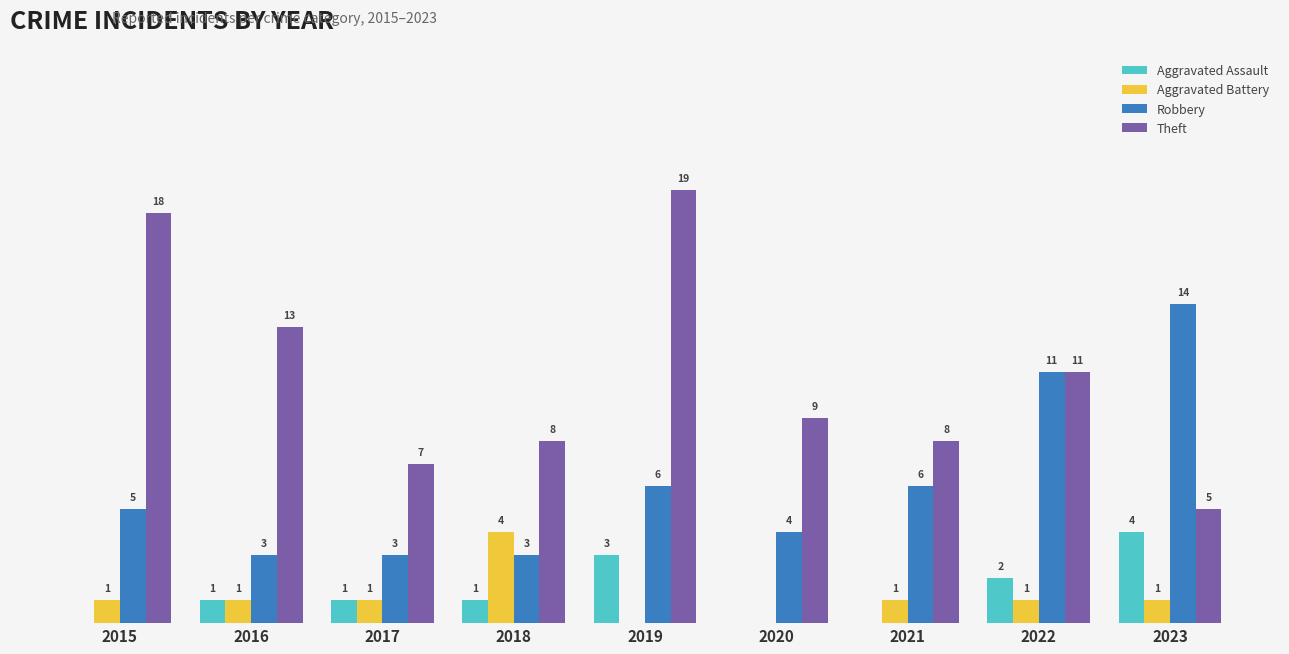

Which series has the largest total across all categories?

Theft